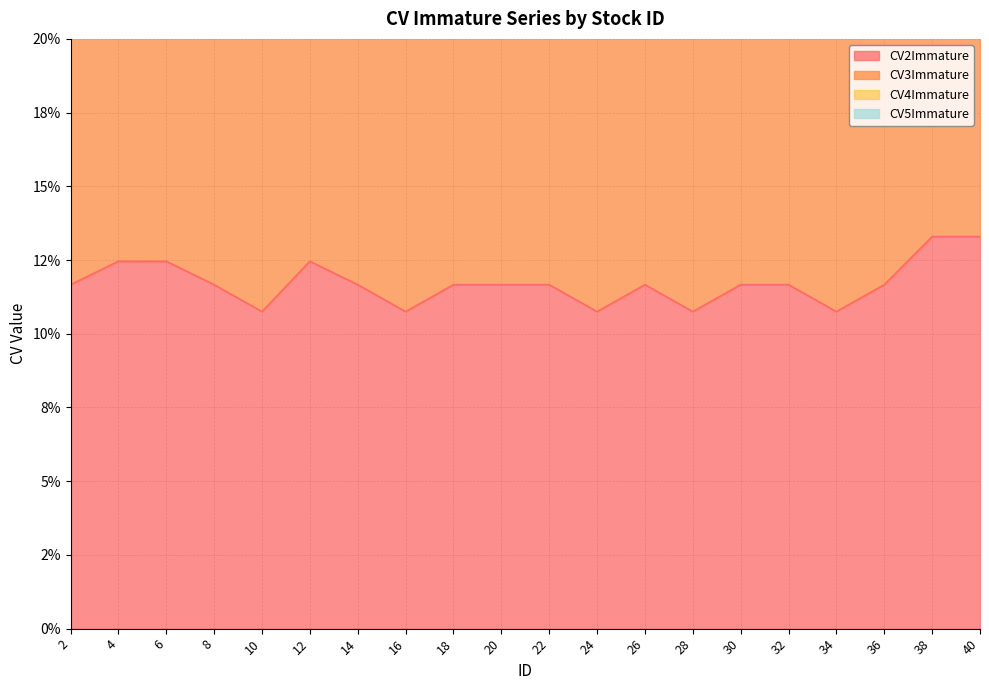

Is the value of CV2Immature at 12 greater than the value of CV3Immature at 26?

No